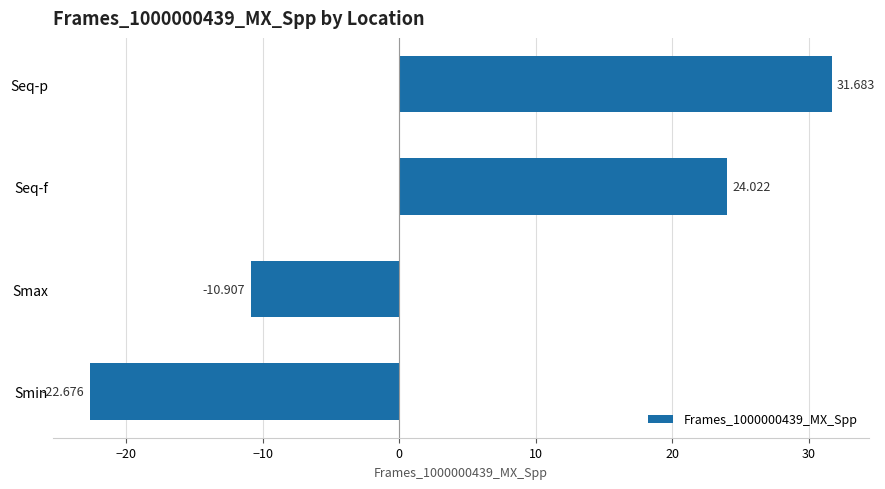

How many data points does each series have?

4